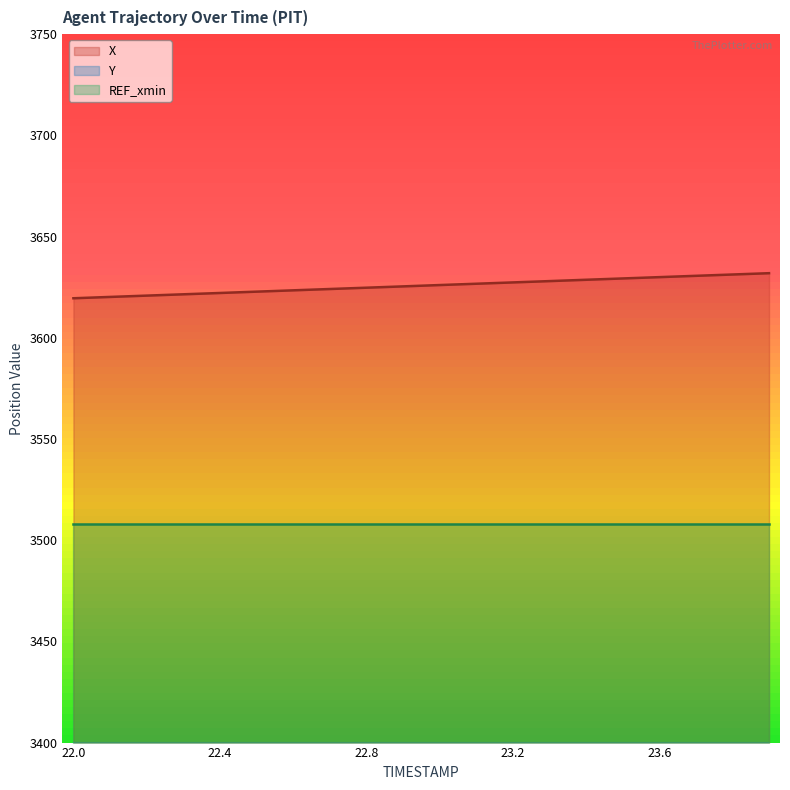

List the labels in order of X value, largest first.

23.9, 23.8, 23.7, 23.6, 23.5, 23.4, 23.3, 23.2, 23.1, 23.0, 22.9, 22.8, 22.7, 22.6, 22.5, 22.4, 22.3, 22.2, 22.1, 22.0